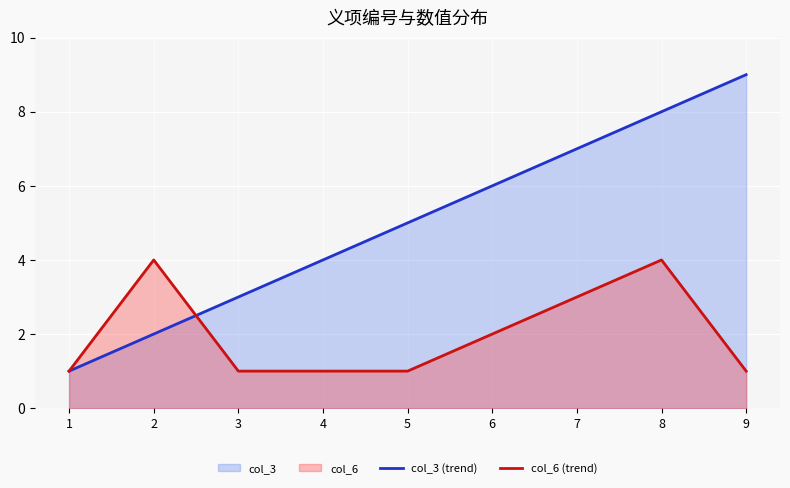

At which category is the sum across all series the highest?

8